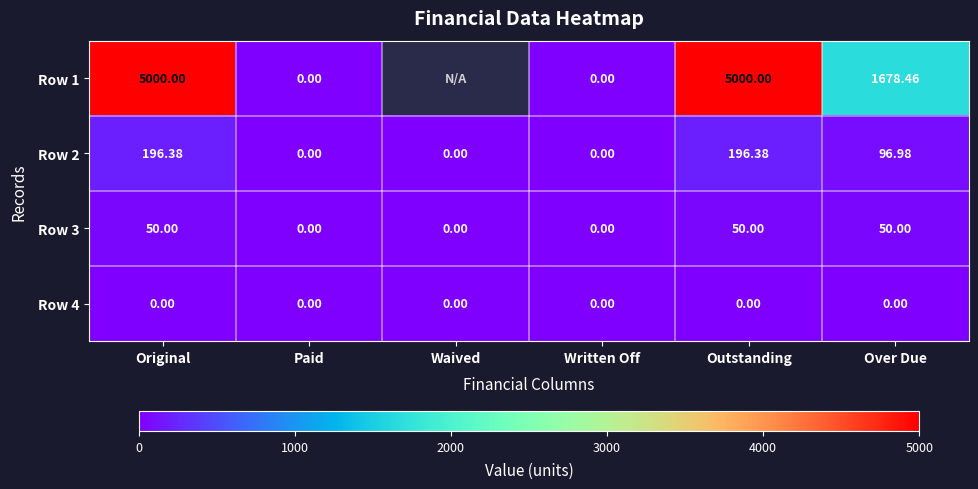

Where does the Row 2 series first go above 96?

Original